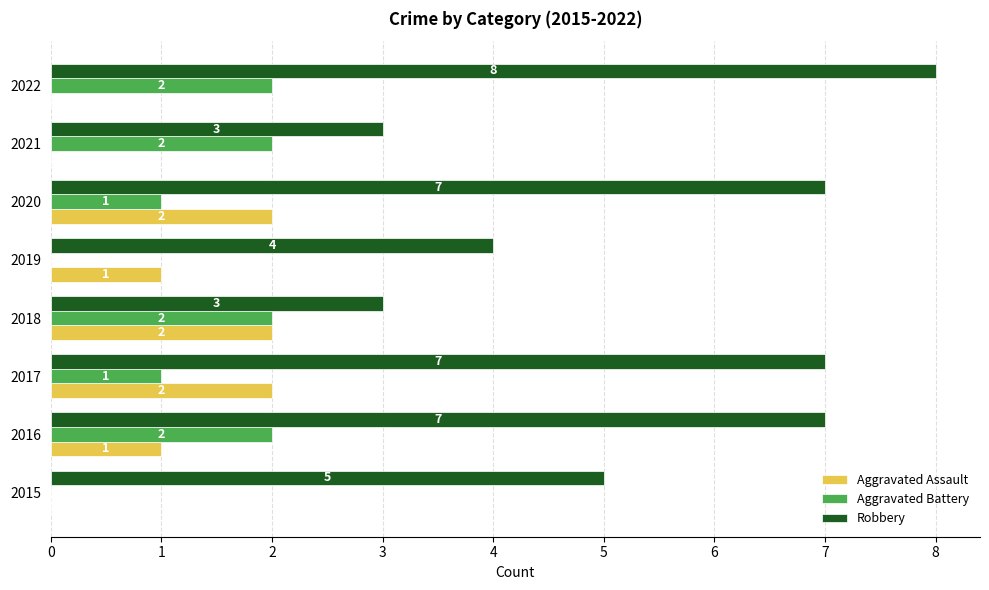

Between 2015 and 2022, which series saw the biggest shift?

Robbery